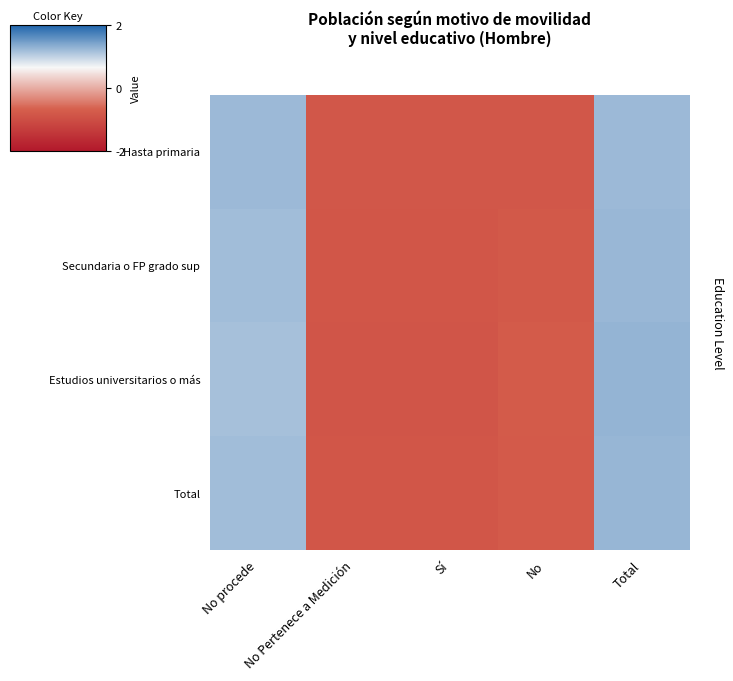

Reading left to right, extract all data points from this chart.

Hasta primaria: No procede=1.2	No Pertenece a Medición=-0.8	Sí=-0.8	No=-0.8	Total=1.2
Secundaria o FP grado sup: No procede=1.2	No Pertenece a Medición=-0.8	Sí=-0.8	No=-0.8	Total=1.2
Estudios universitarios o más: No procede=1.2	No Pertenece a Medición=-0.9	Sí=-0.9	No=-0.7	Total=1.3
Total: No procede=1.2	No Pertenece a Medición=-0.8	Sí=-0.8	No=-0.8	Total=1.3